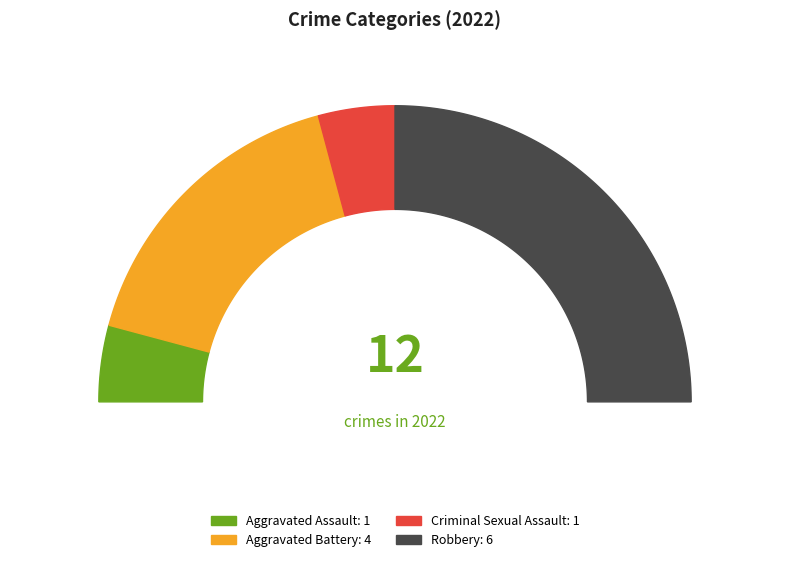

Does Criminal Sexual Assault represent more than half of the total?

No